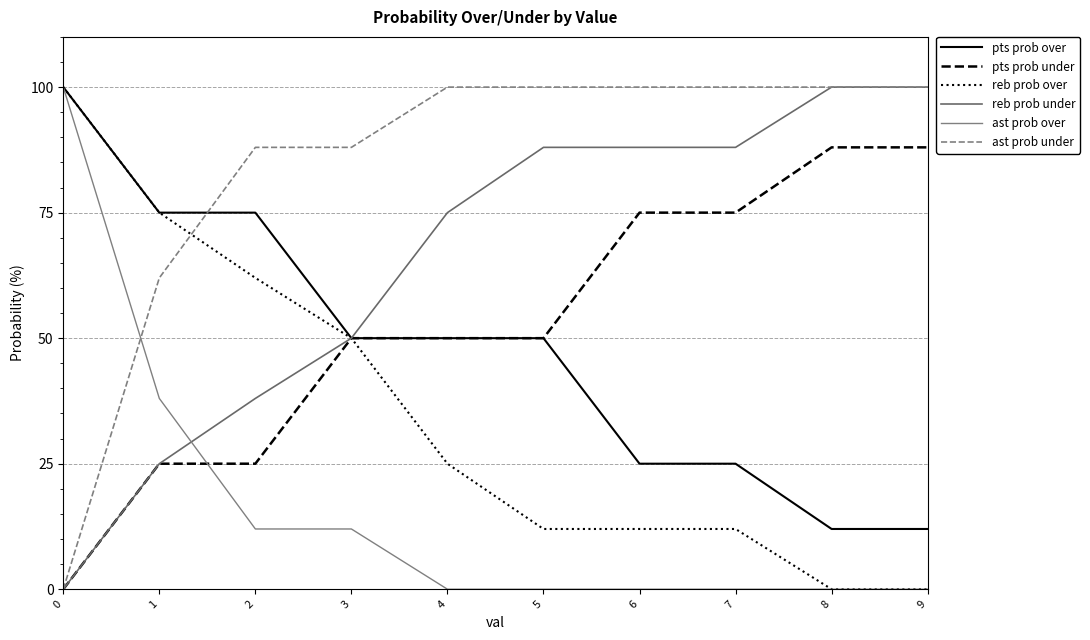

What value does the pts prob over series have at 4, to the nearest 5?

50